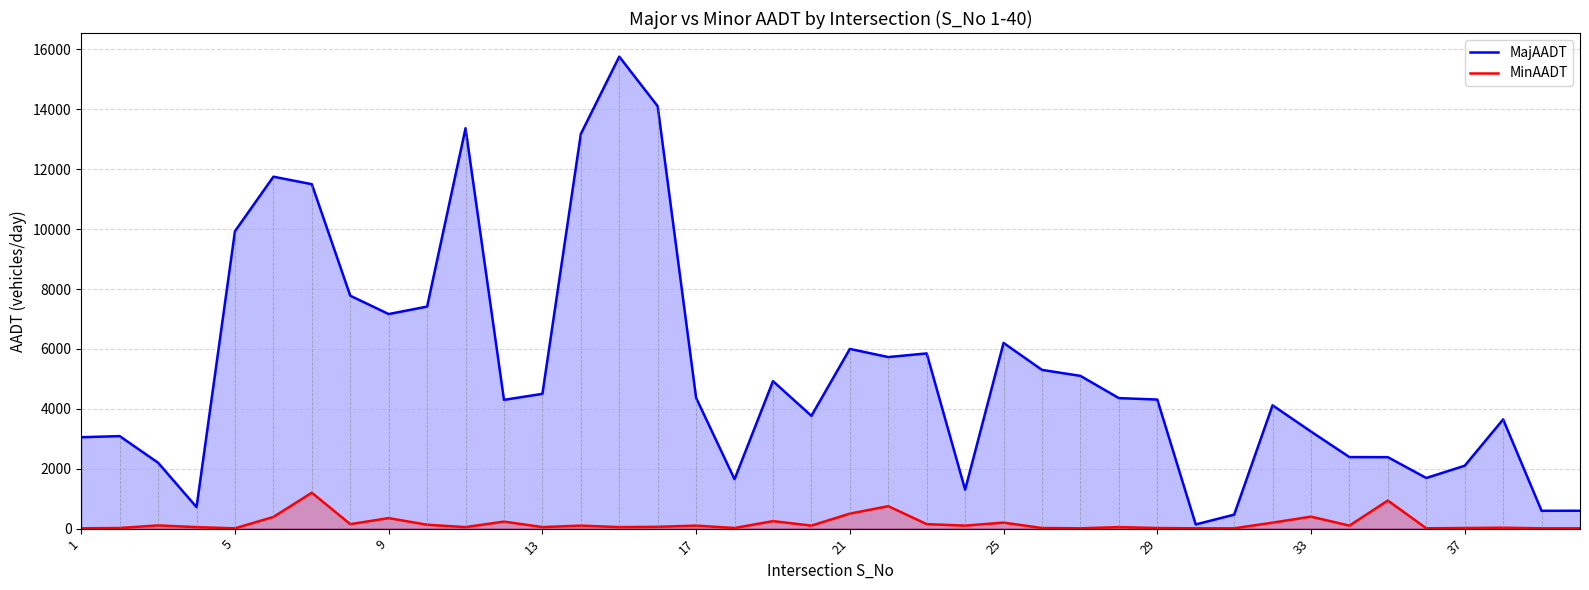

Rank the series by their maximum value, from lowest to highest.

MinAADT, MajAADT